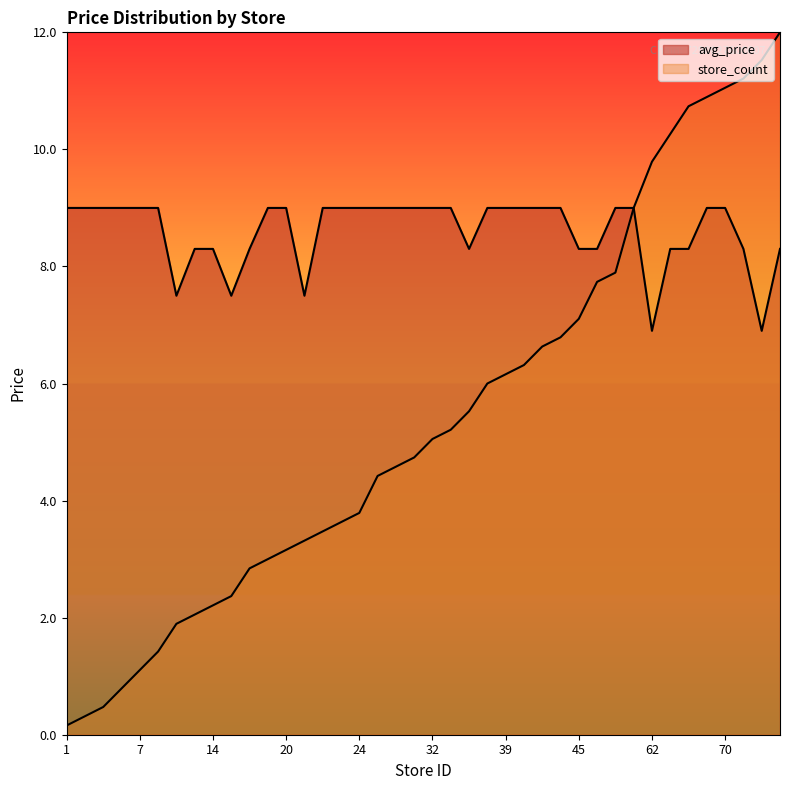

At how many categories does at least one series exceed 3?

40